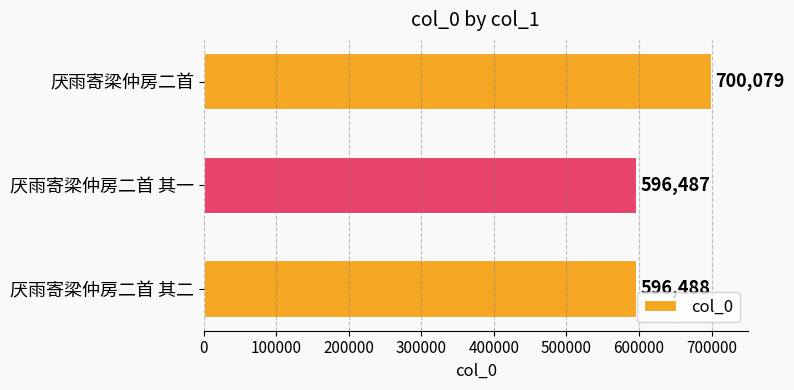

What is the average value?

631018